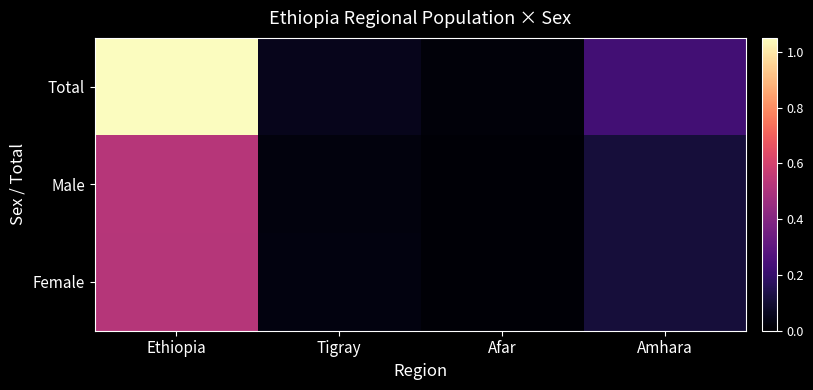

Reading right to left, transcribe all the data shown in this chart.

Total: Amhara=22876991	Afar=2033002	Tigray=5738996	Ethiopia=105025989
Male: Amhara=11462994	Afar=1105000	Tigray=2834000	Ethiopia=52648991
Female: Amhara=11413997	Afar=928002	Tigray=2904996	Ethiopia=52376998